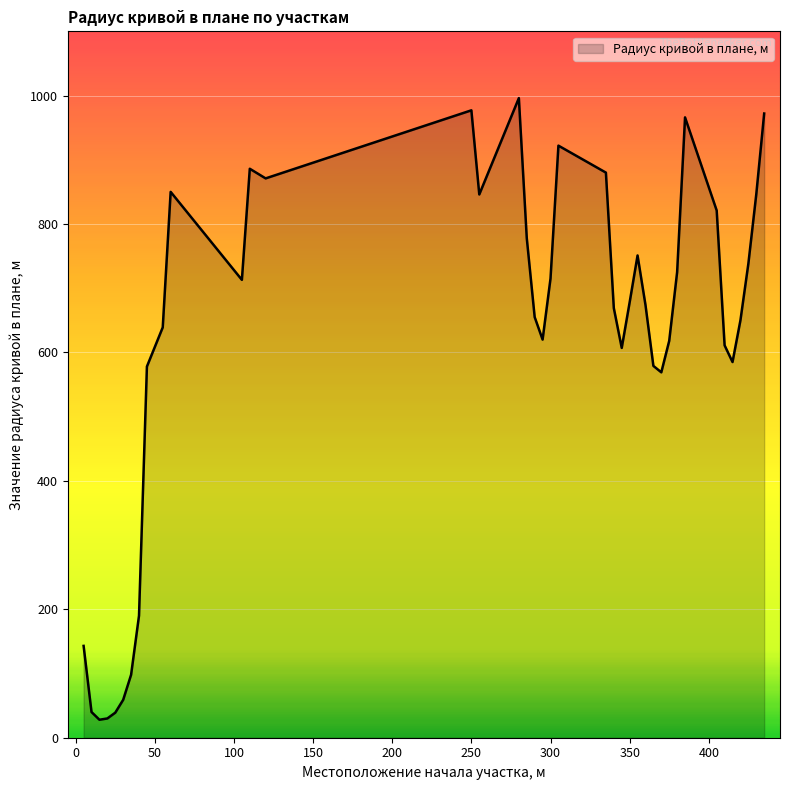

What is the maximum value shown in the chart?

996